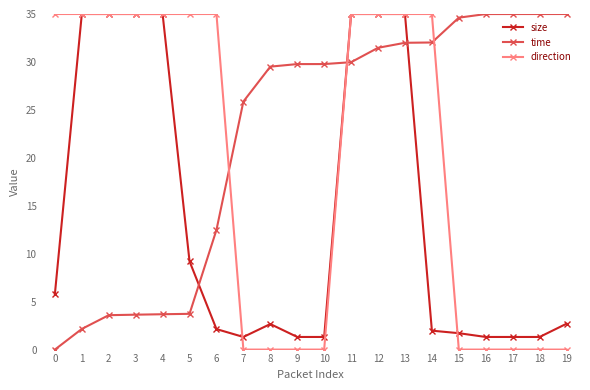

True or false: size has a value of 52.3 at 3.

False